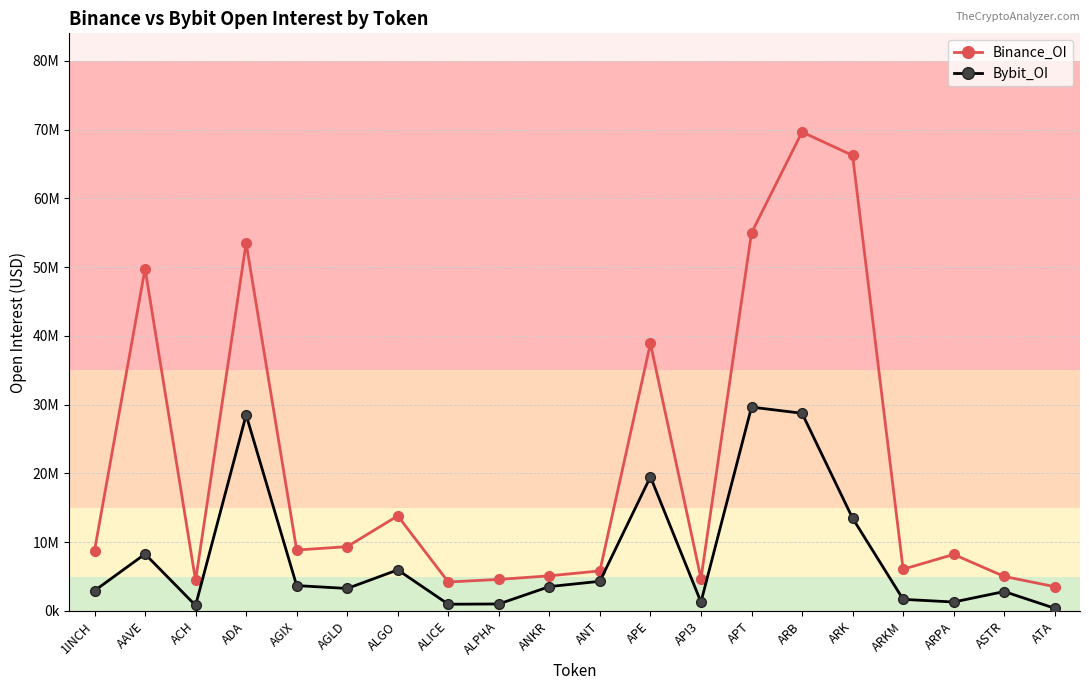

True or false: Binance_OI and Bybit_OI cross at least once.

False